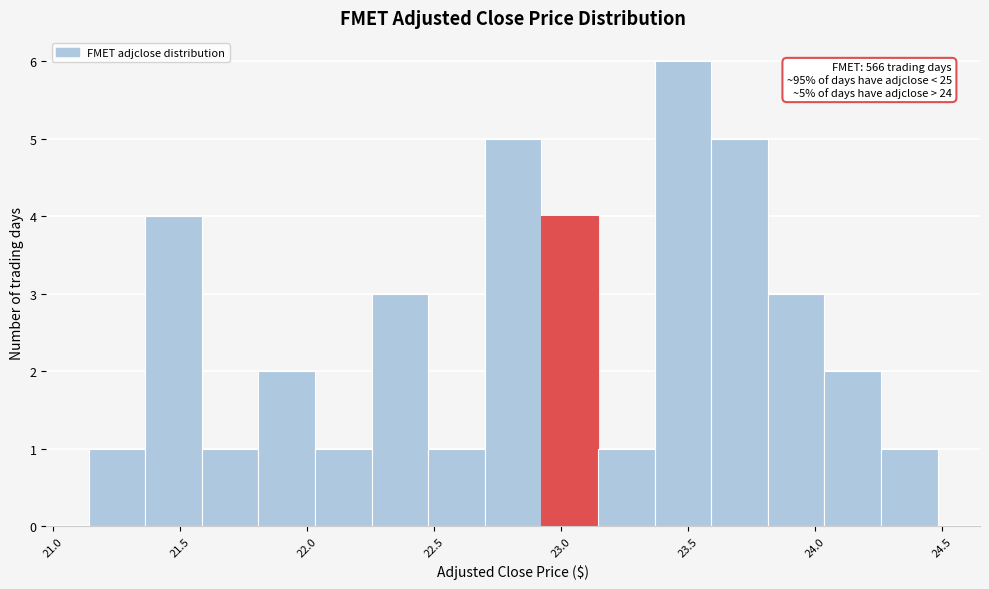

Which range on the x-axis has the tallest bar?

23.35 to 23.60